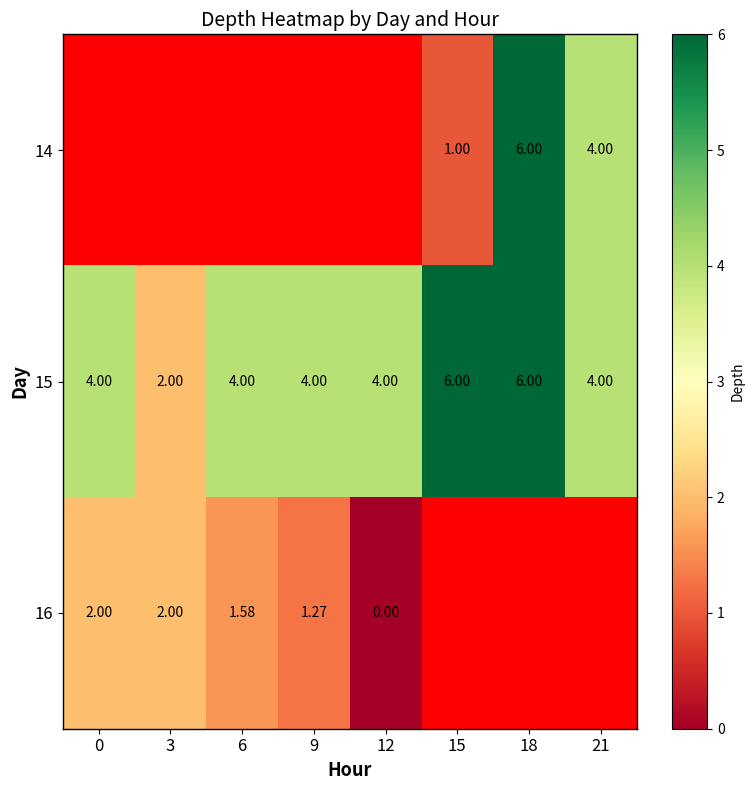

Is the value of 16 at 3 greater than the value of 15 at 18?

No